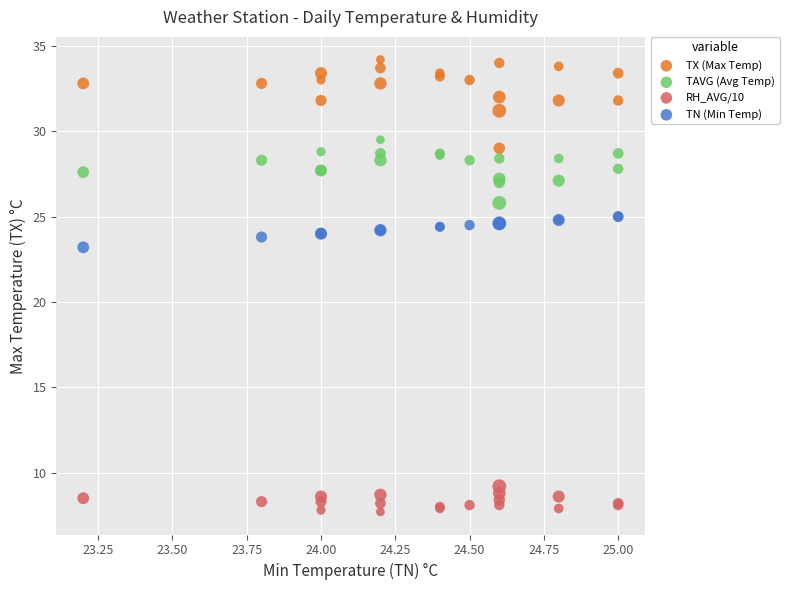

Which series has the widest spread of Y values?

TX (Max Temp)